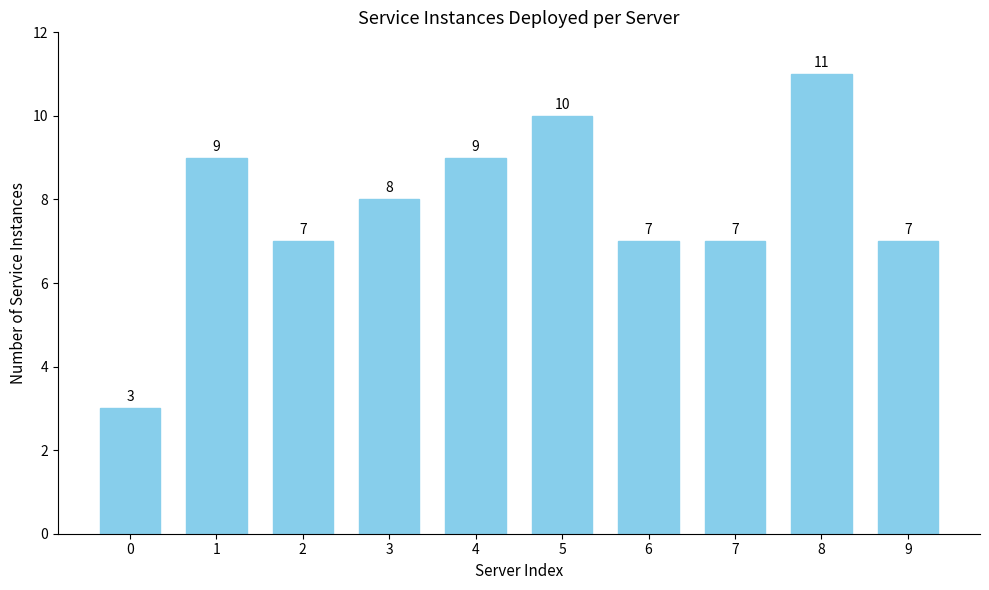

Reading left to right, extract all data points from this chart.

3	9	7	8	9	10	7	7	11	7